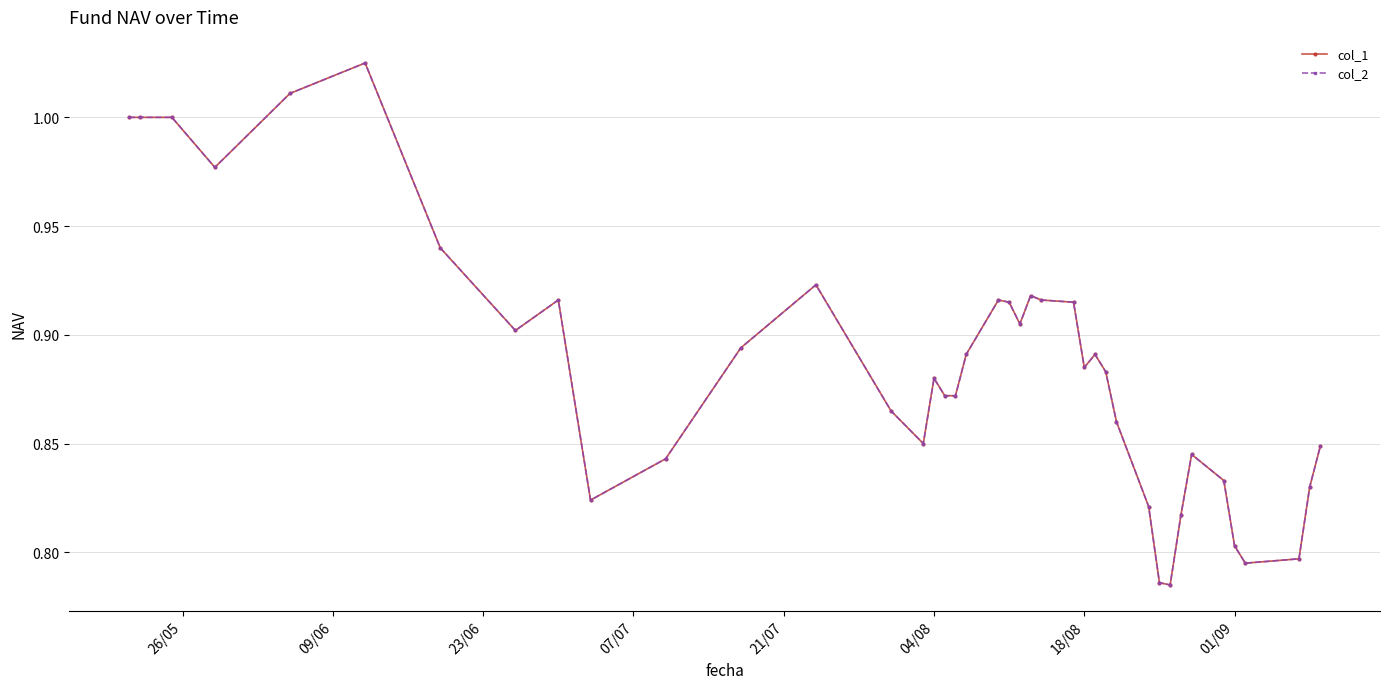

Is this an area chart (filled region under the line)?

No